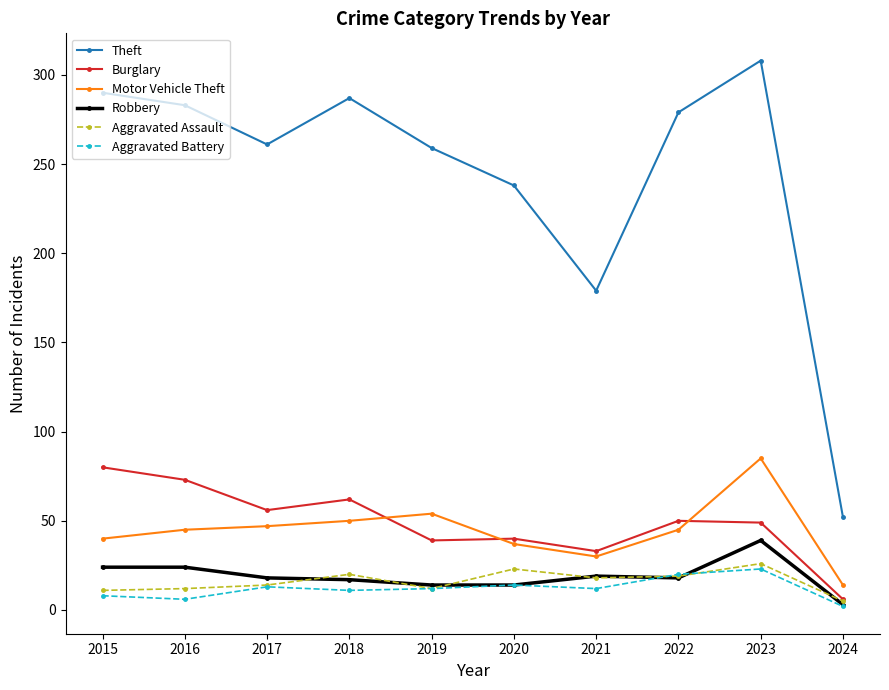

Between 2015 and 2021, which series saw the biggest shift?

Theft